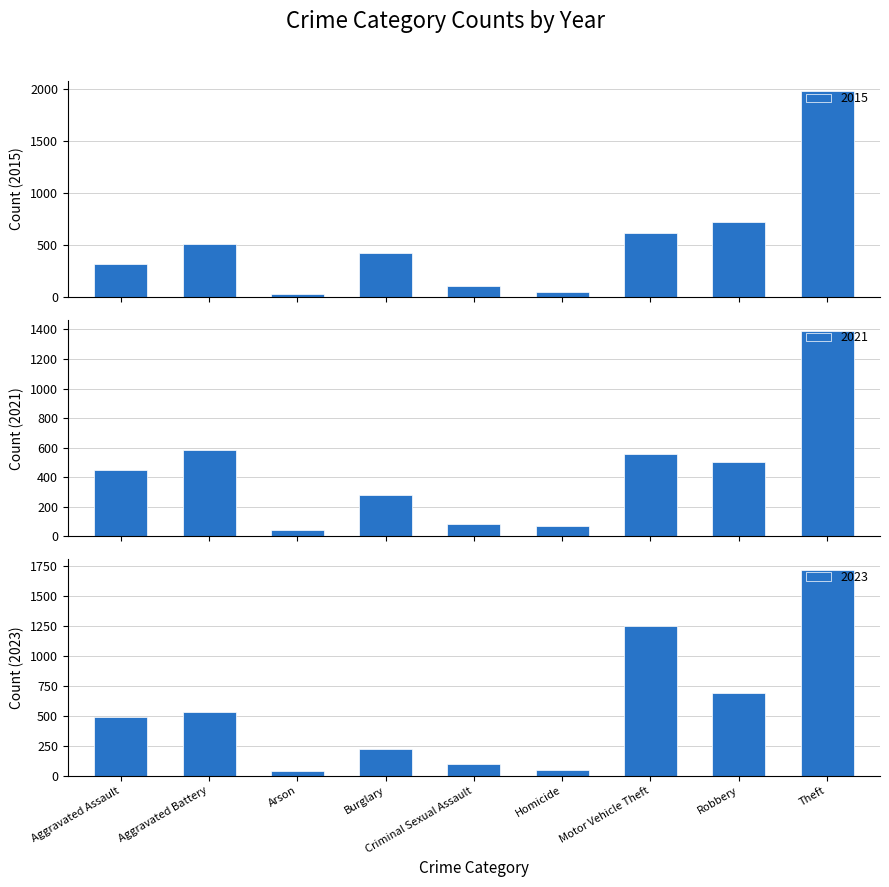

What is the label of the 1st bar from the left?

Aggravated Assault